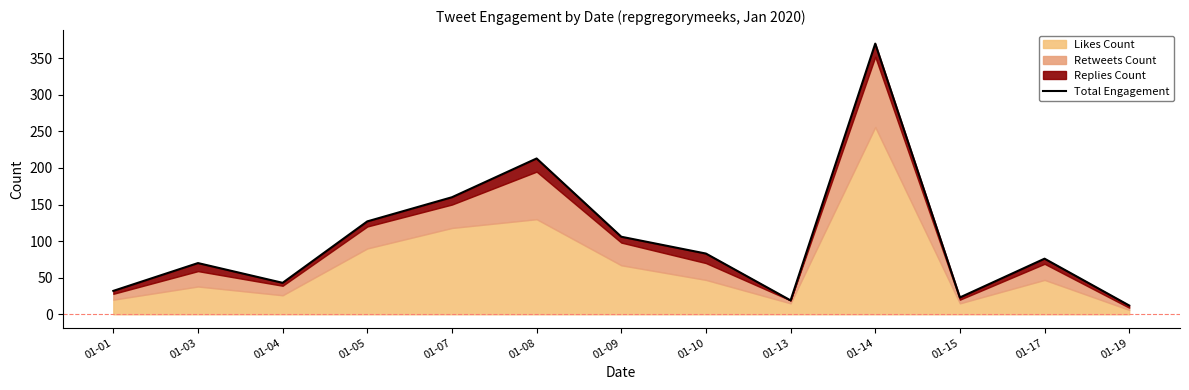

Rank the categories by value from lowest to highest.

01-19, 01-13, 01-15, 01-01, 01-04, 01-03, 01-17, 01-10, 01-09, 01-05, 01-07, 01-08, 01-14